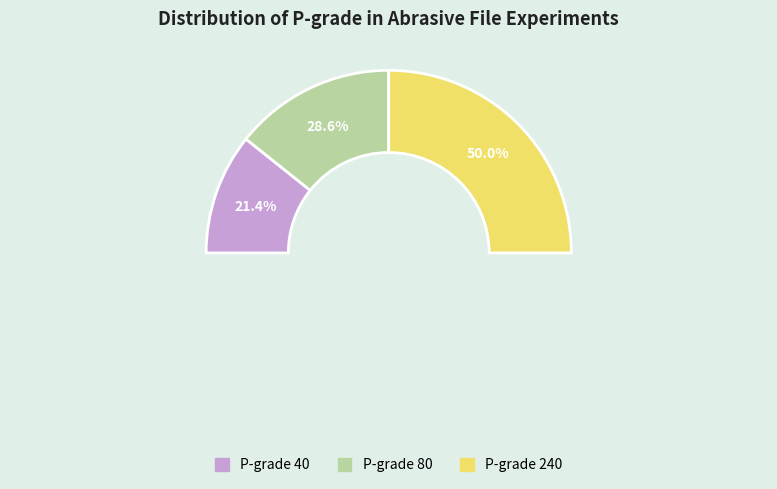

To the nearest percent, what percentage of the pie is 240?

50%